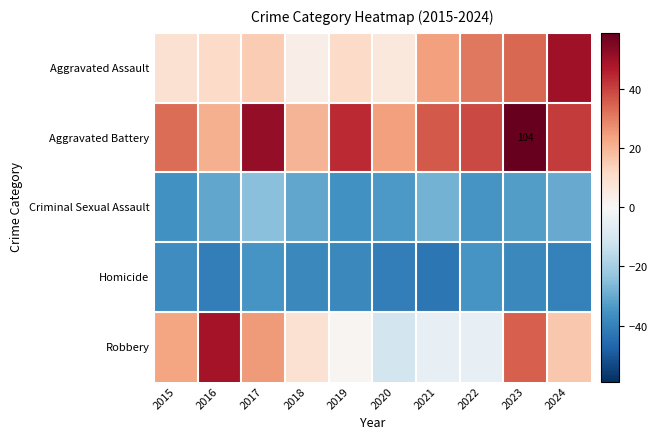

What is the approximate value of Criminal Sexual Assault at 2023?

-32.9